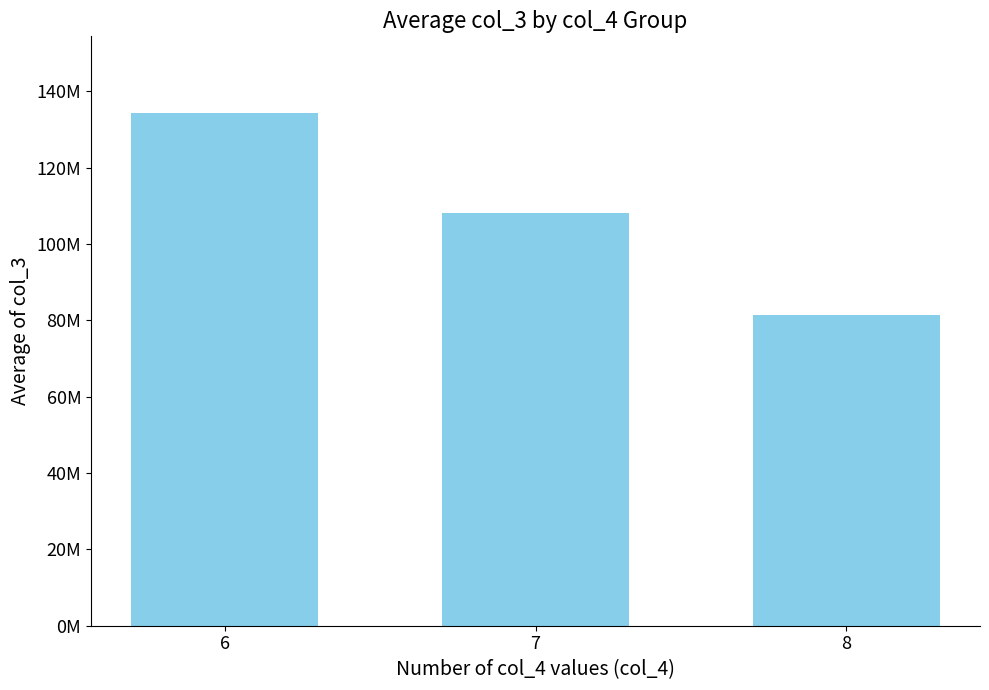

At which label does the data first exceed 108178000?

6